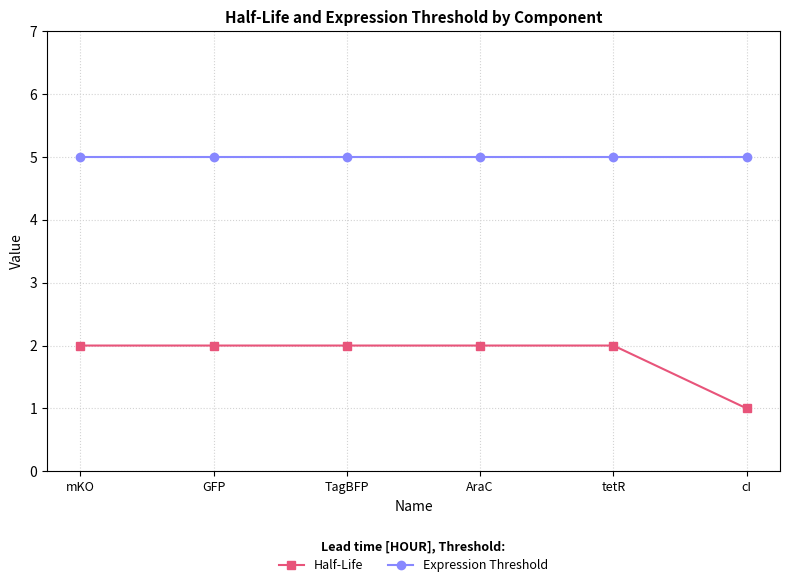

Which series changed the most between AraC and cI?

Half-Life